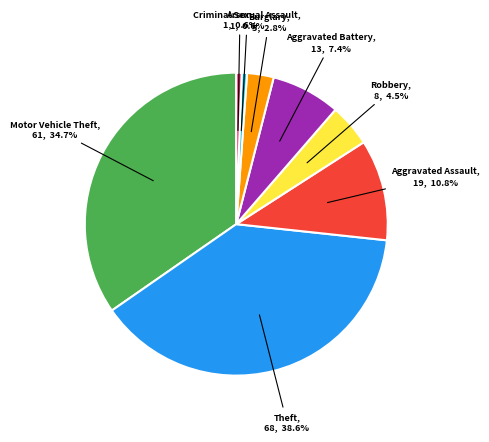

Does any single category account for the majority?

No